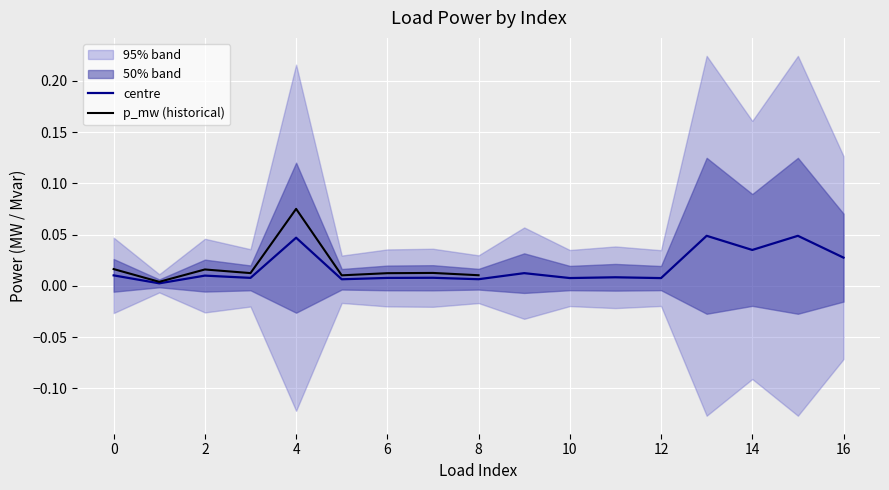

Is it true that the value at 16 is 0.0?

True